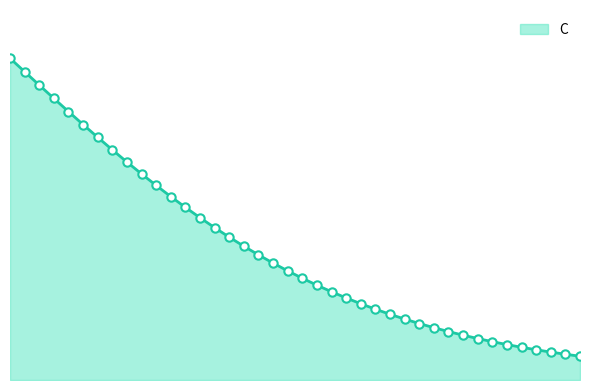

At which label is the value closest to 0?

19.565217391304348